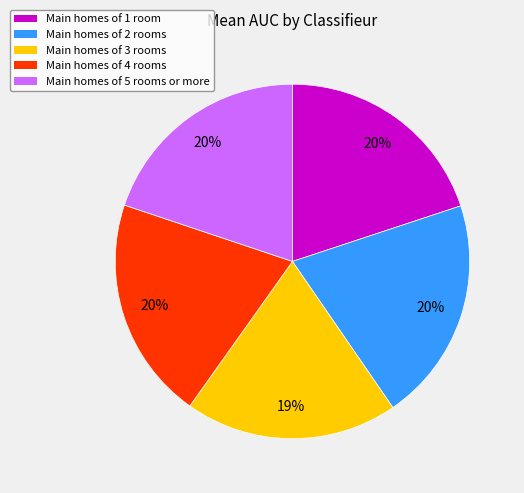

Is there a majority slice in this chart?

No